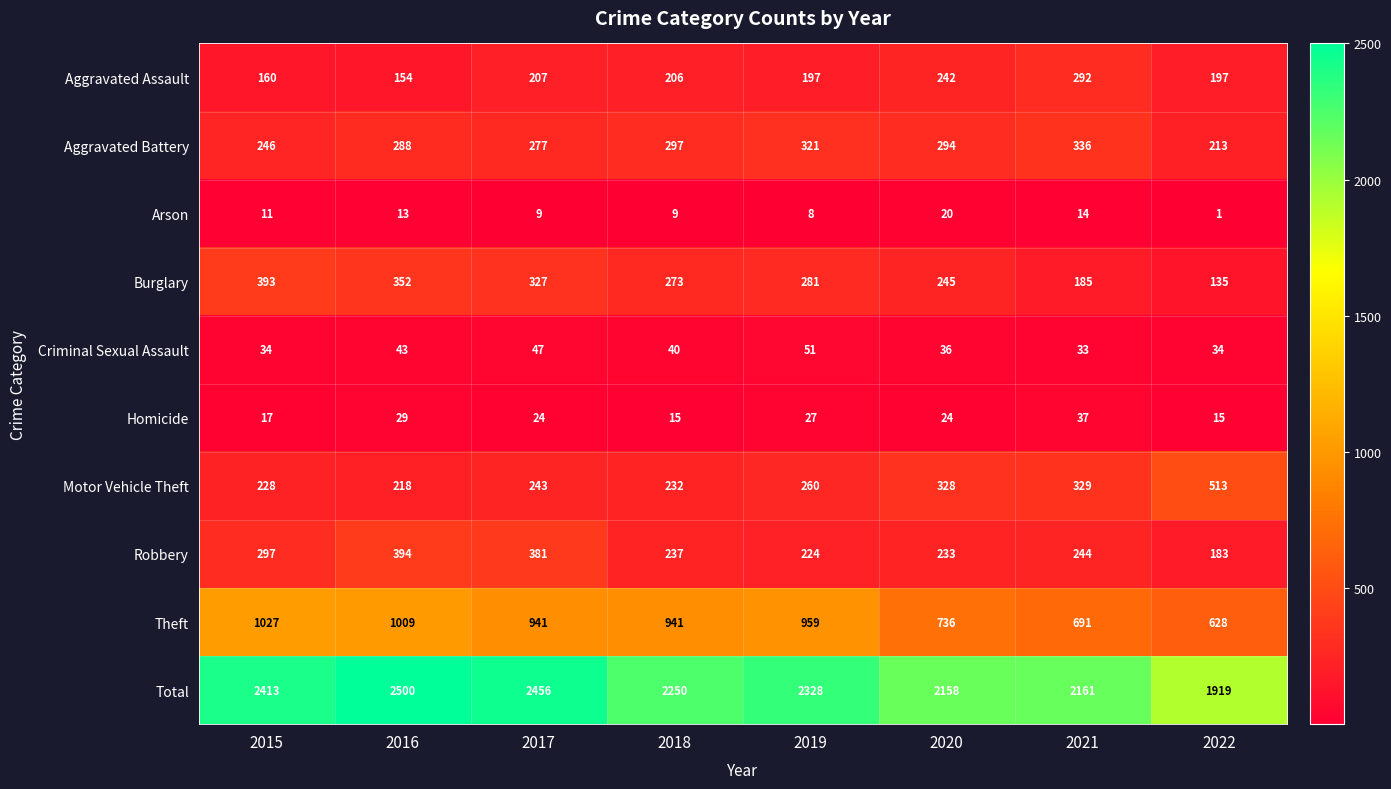

At how many categories does at least one series exceed 2198?

5